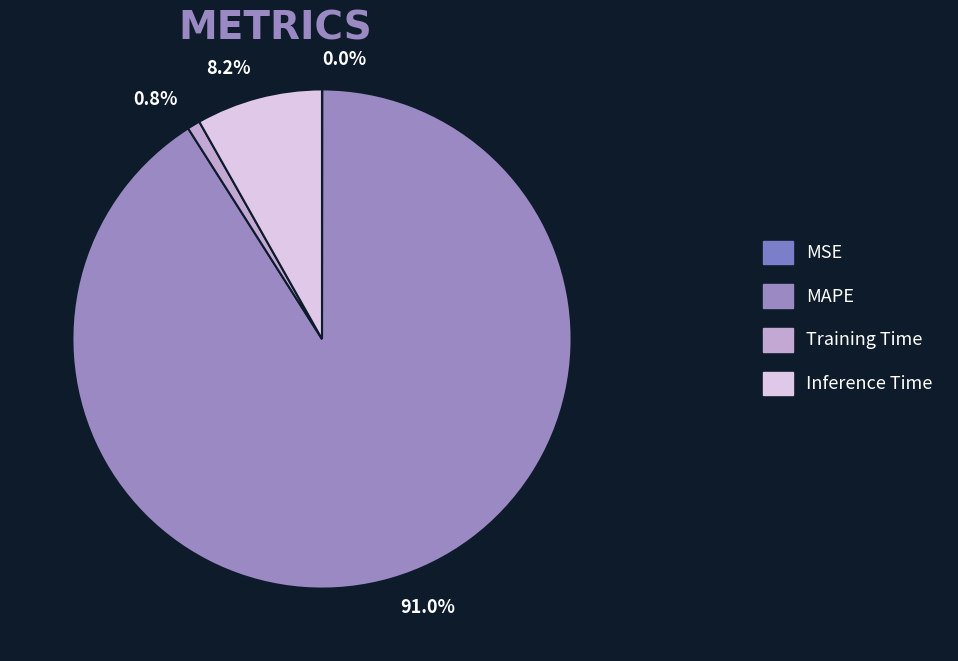

Combined, do Training Time and MSE account for over 50%?

No